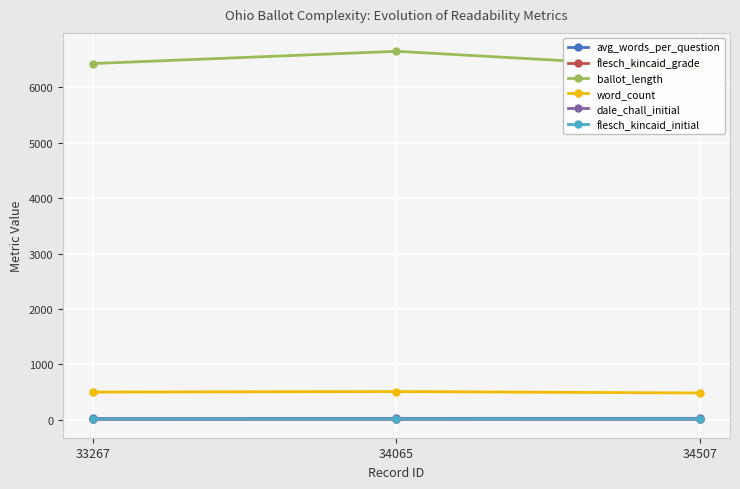

Reading left to right, transcribe all the data shown in this chart.

avg_words_per_question: 27.9	28.4	28.6
flesch_kincaid_grade: 18.1	18.9	19.1
ballot_length: 6424.0	6645.0	6340.0
word_count: 502.0	512.0	486.0
dale_chall_initial: 11.3	11.3	11.6
flesch_kincaid_initial: 20.3	20.7	21.4